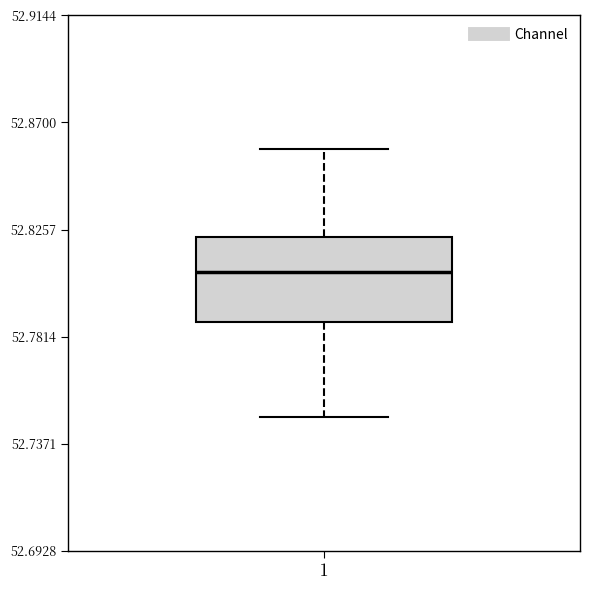

Transcribe this box plot: give where the median line is, the range the box spans, and where the two whiskers end, as read against the y-axis. The values are not printed on the chart, so give them approximately, as read against the axis.

median 52.810, box 52.785 to 52.825, whiskers 52.750 to 52.860